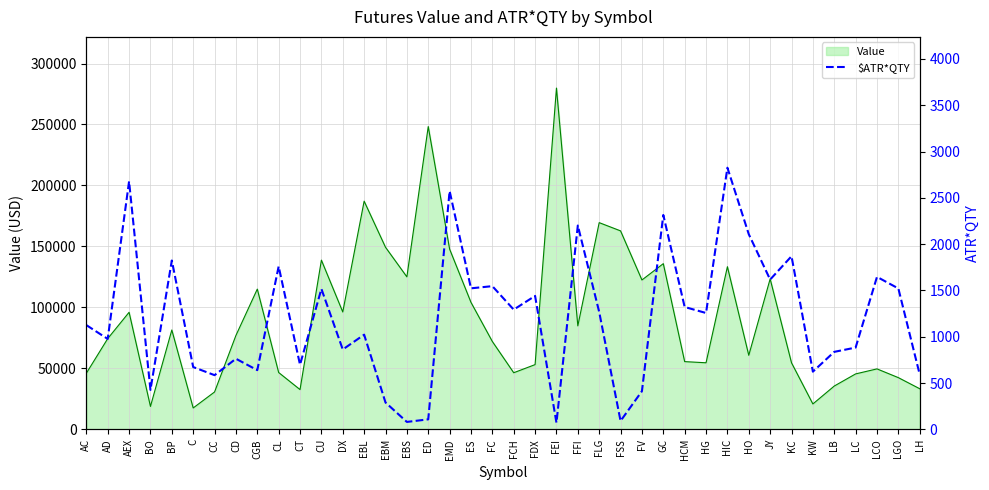

How many interior local peaks (higher than both neighbors) does the data have?

14